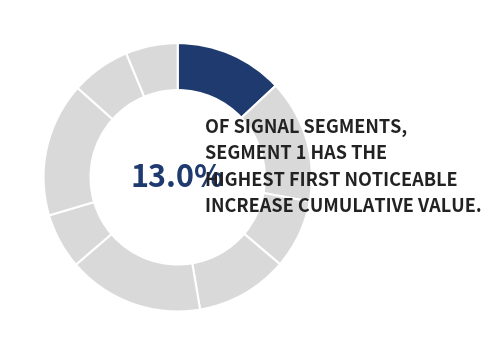

What is the smallest slice in the pie chart?

signal segment 9